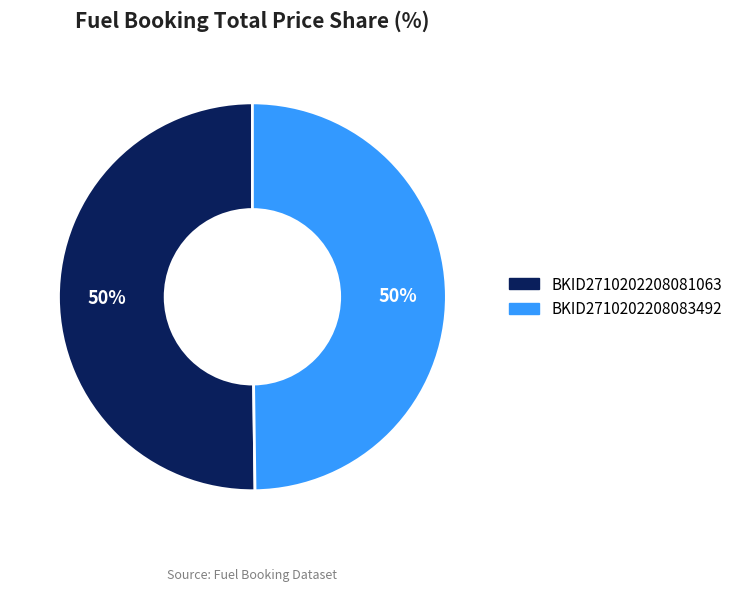

To the nearest percent, what is the average slice percentage?

50%